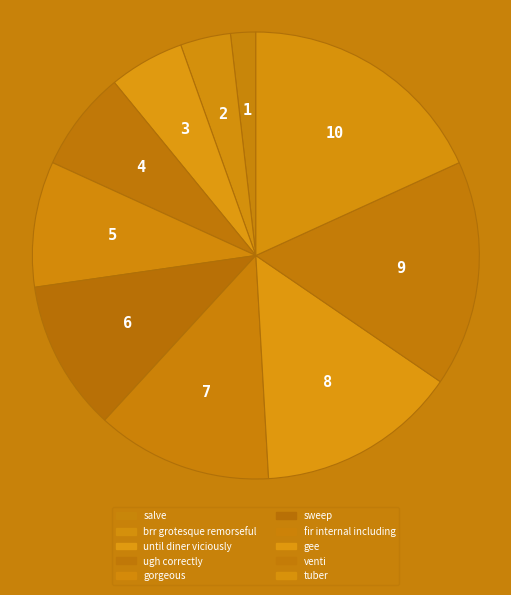

Count the number of slices in the pie.

10